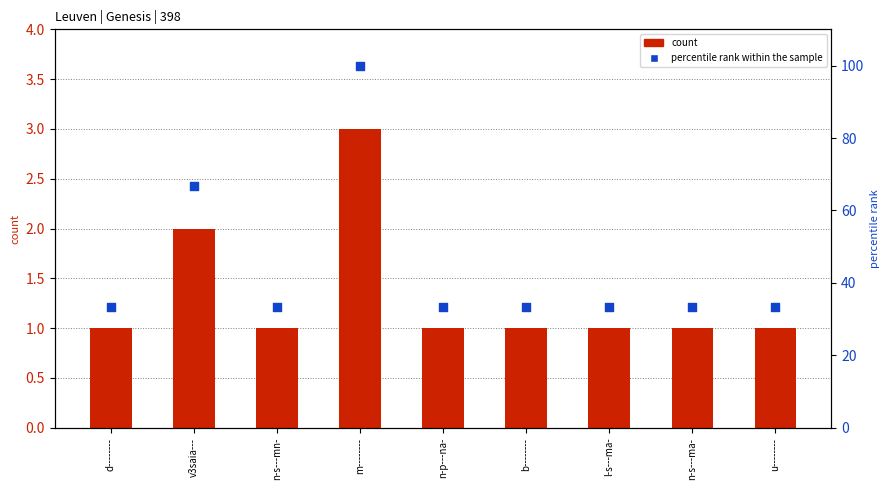

At how many categories does at least one series exceed 57?

2